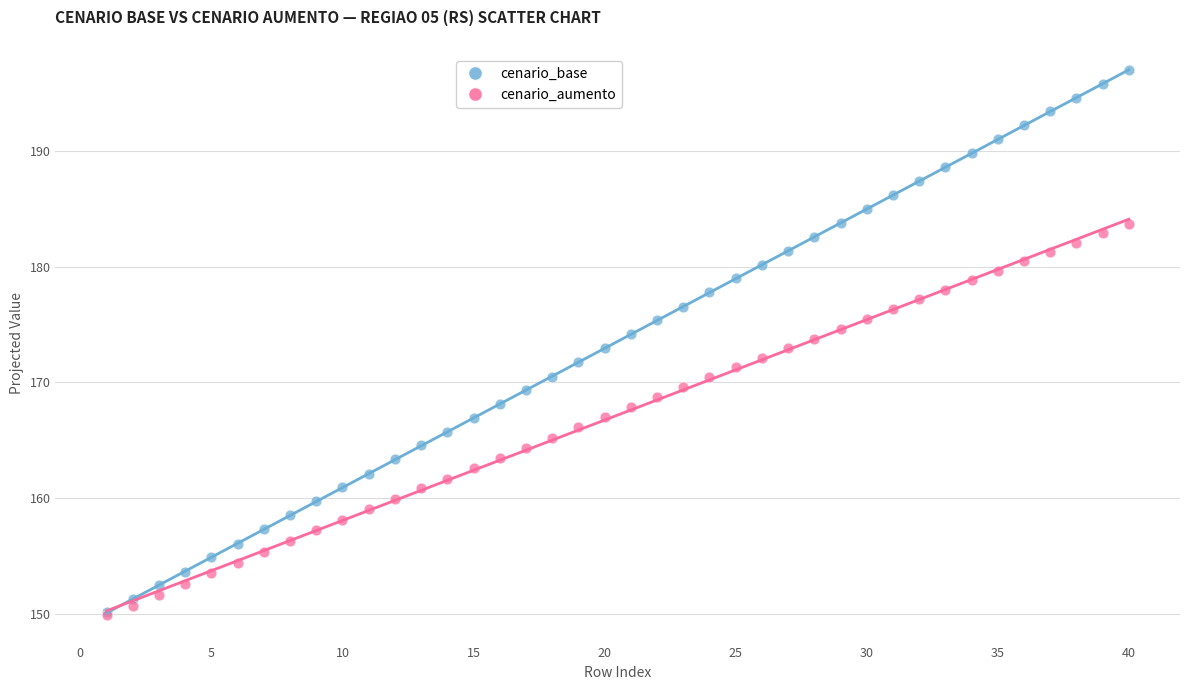

Which series contains the highest Y value?

cenario_base